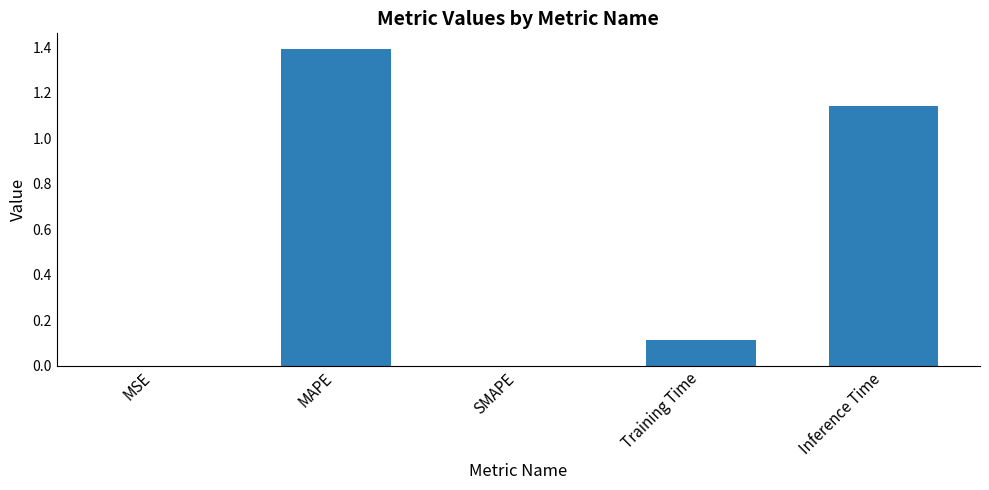

The chart shows a value of 0.7 at MAPE. True or false?

False